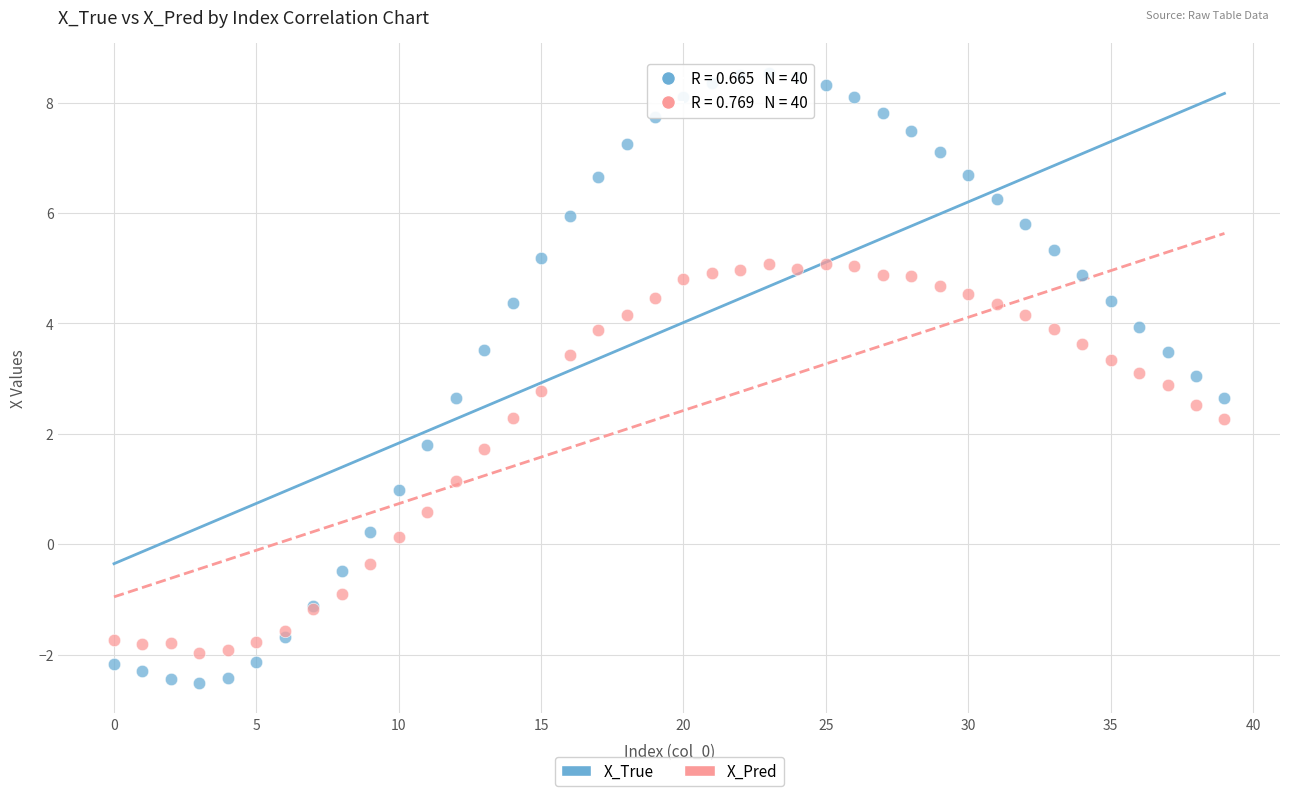

What are all the series names shown in the legend?

X_True, X_Pred